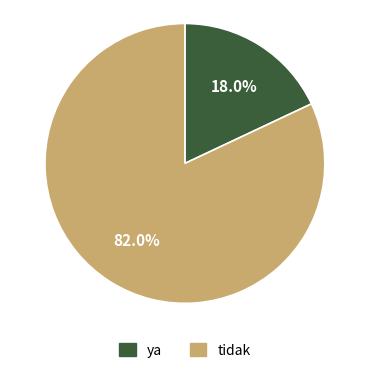

Is there any slice that represents more than half of the pie?

Yes